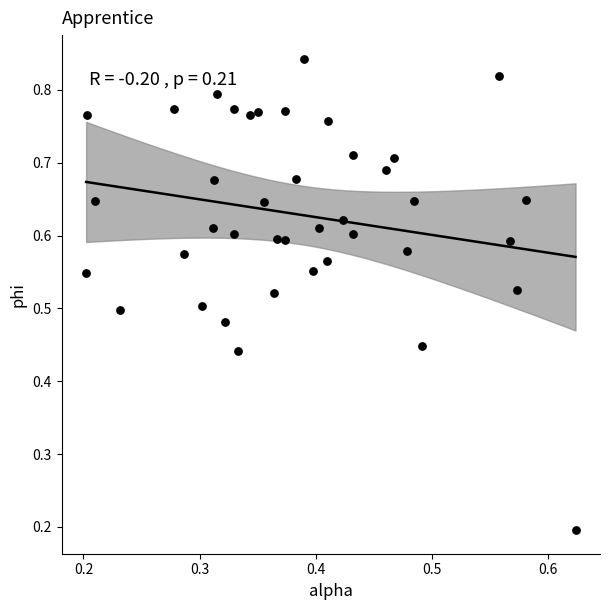

Count the number of points in this scatter plot.

40